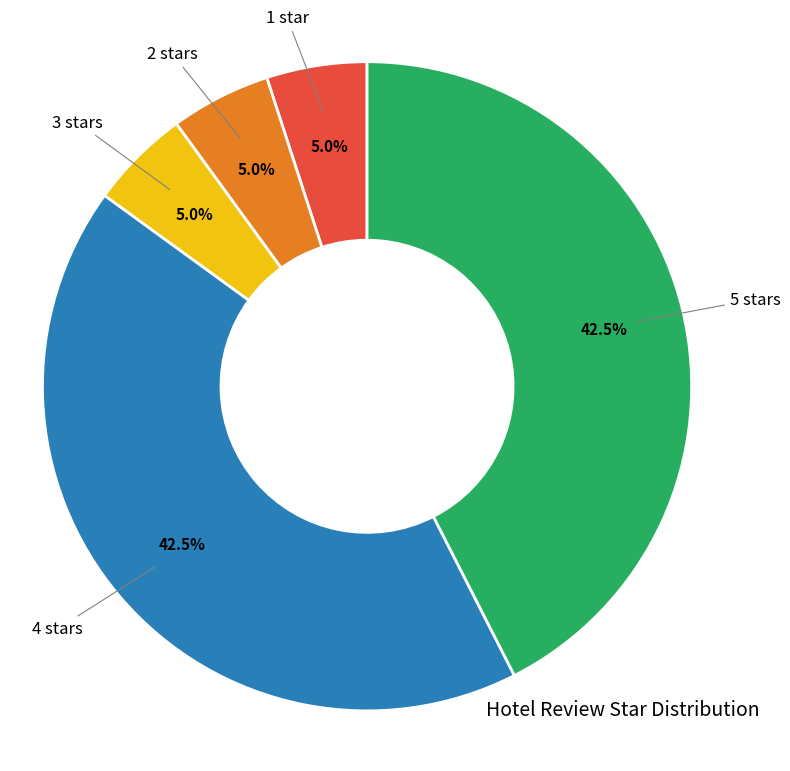

What percentage do 1 star and 5 stars together represent?

47.5%